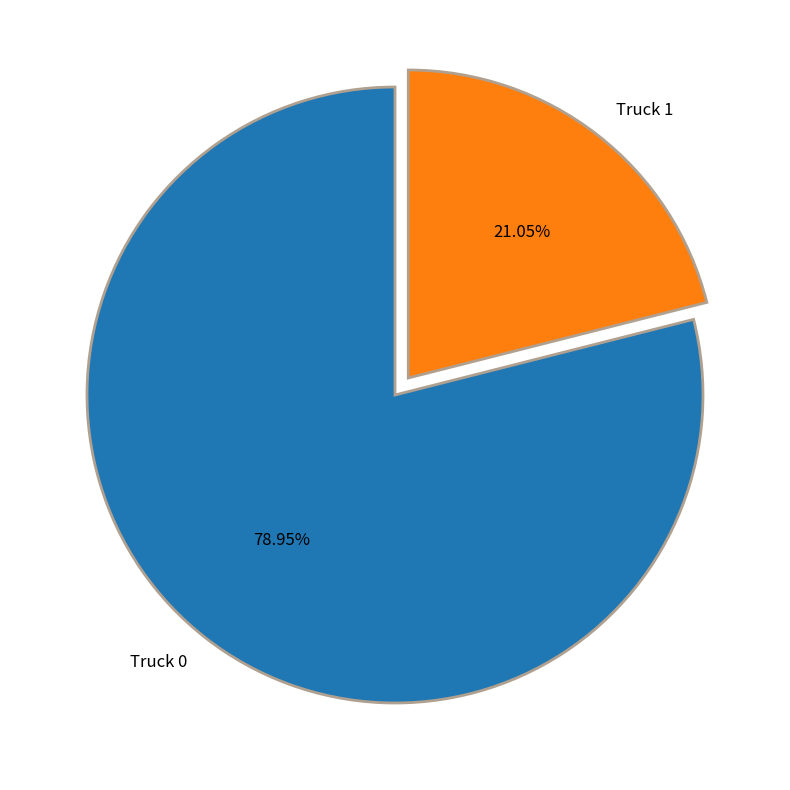

Combined, what portion of the pie is Truck 0 and Truck 1?

100.0%